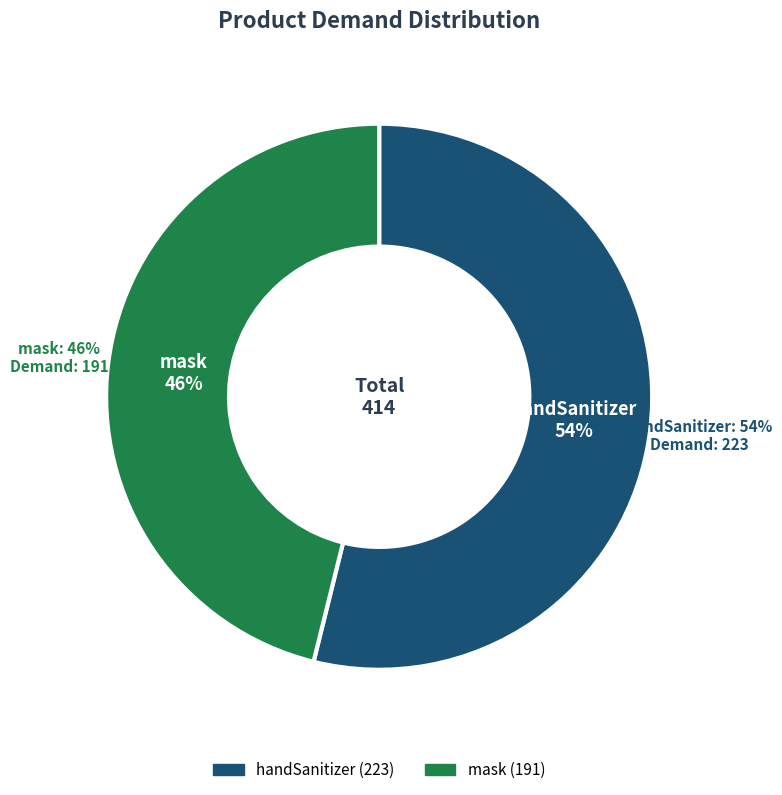

To the nearest percent, what is the combined percentage of handSanitizer and mask?

100%